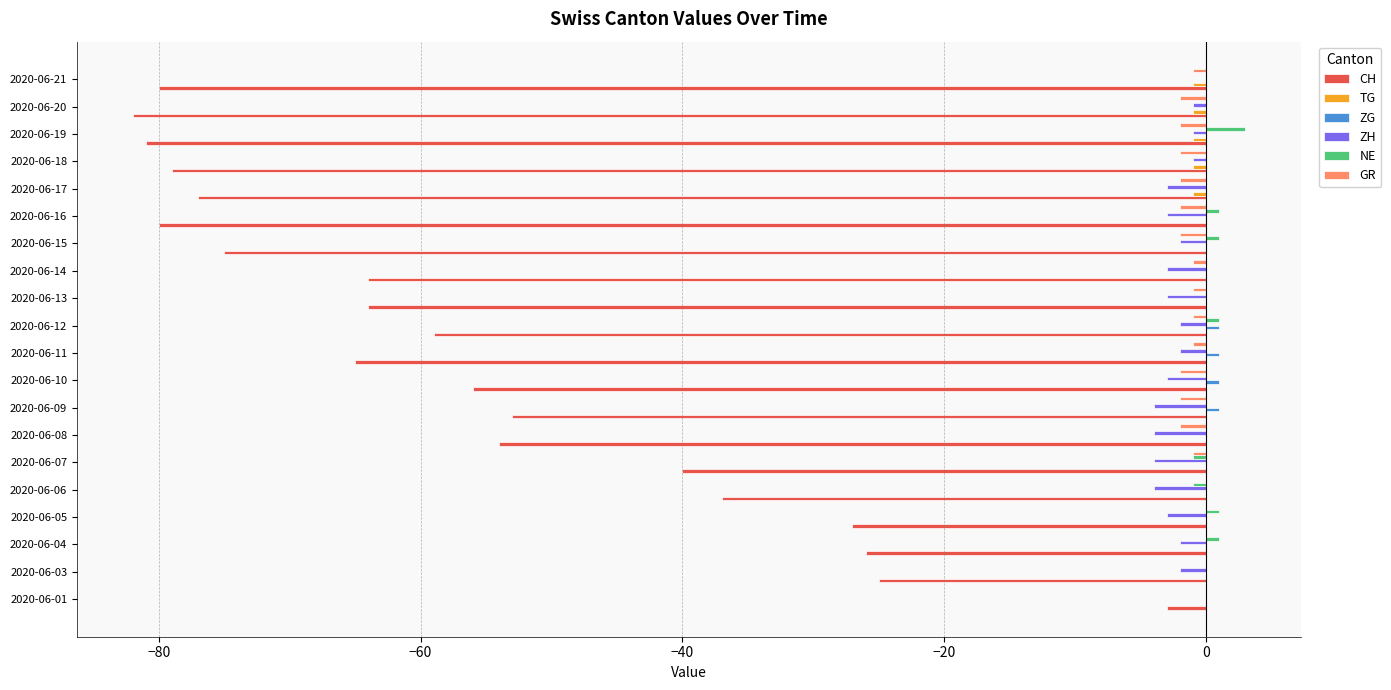

What are all the series names shown in the legend?

CH, TG, ZG, ZH, NE, GR